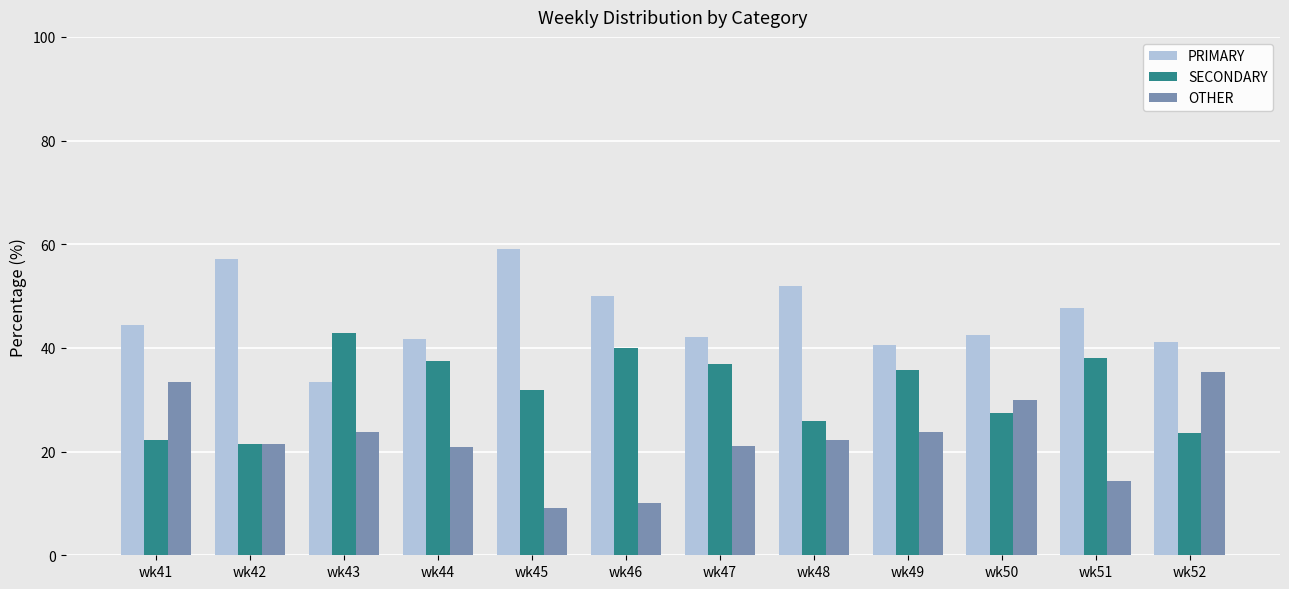

How many bars are there in each group?

3